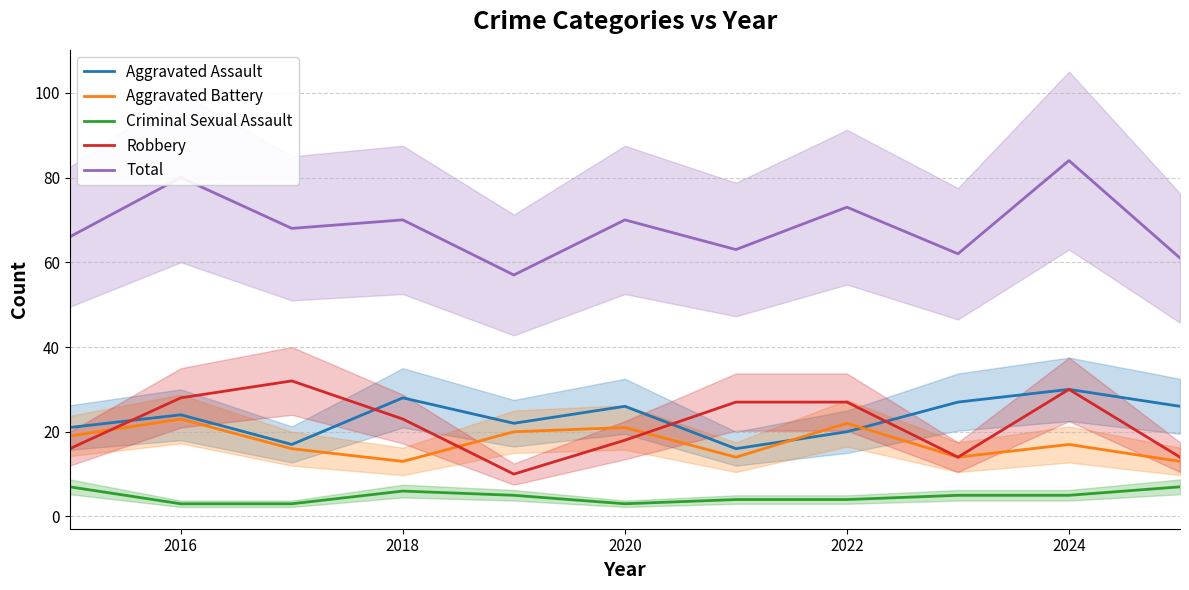

Is it true that Aggravated Assault equals 28 at 2018?

True